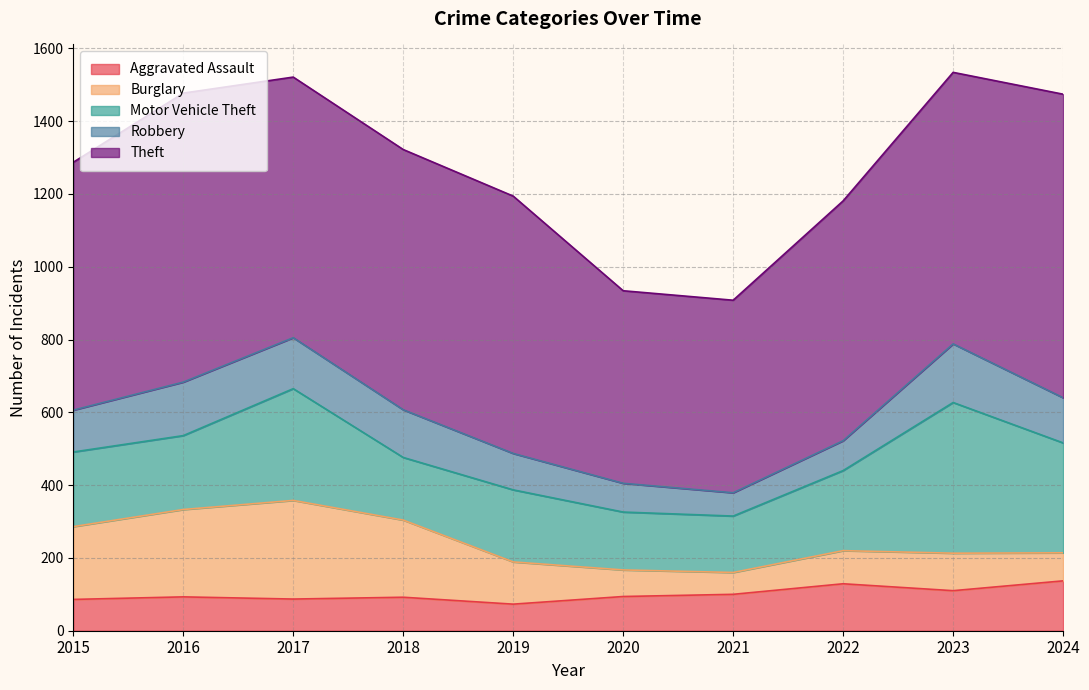

At which label does Motor Vehicle Theft reach its minimum?

2021